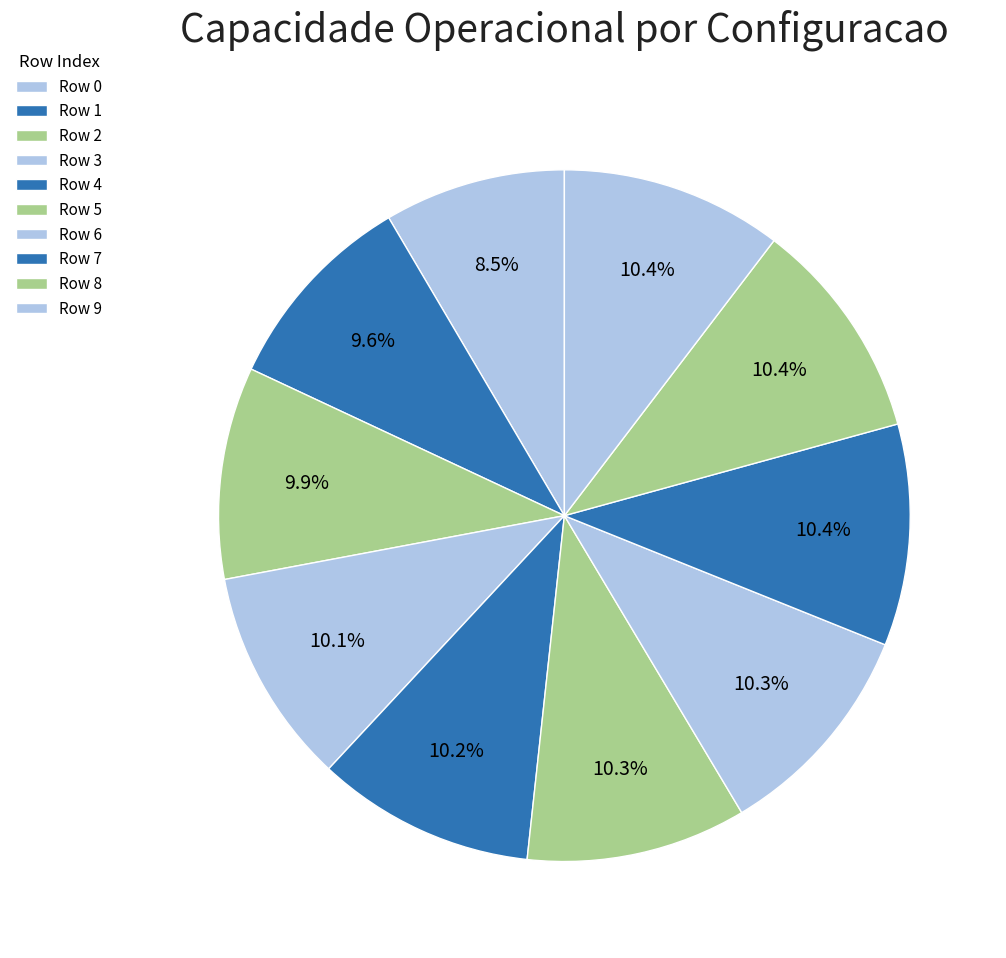

To the nearest percent, what is the difference between the largest and smallest slice percentages?

2%